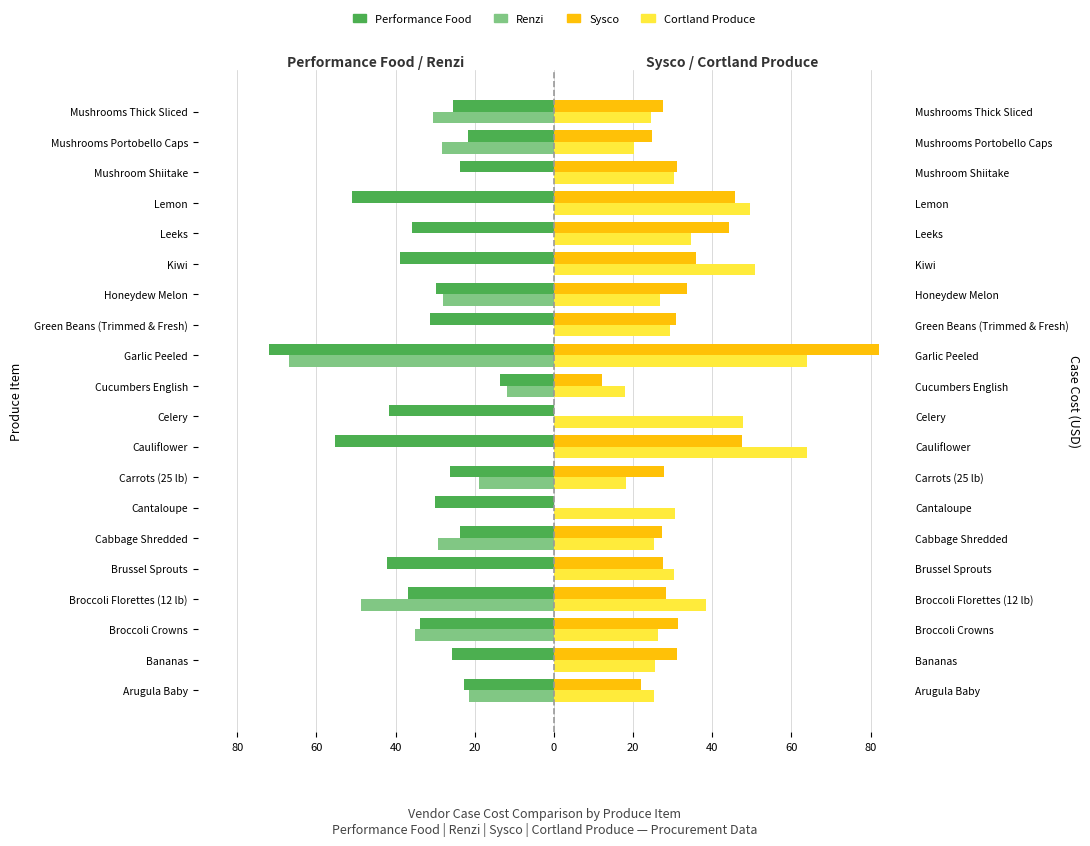

Which series has the largest total across all categories?

Cortland Produce